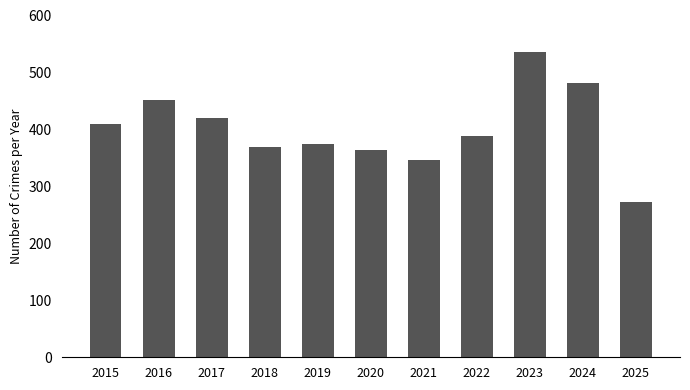

How many values are below 389?

5